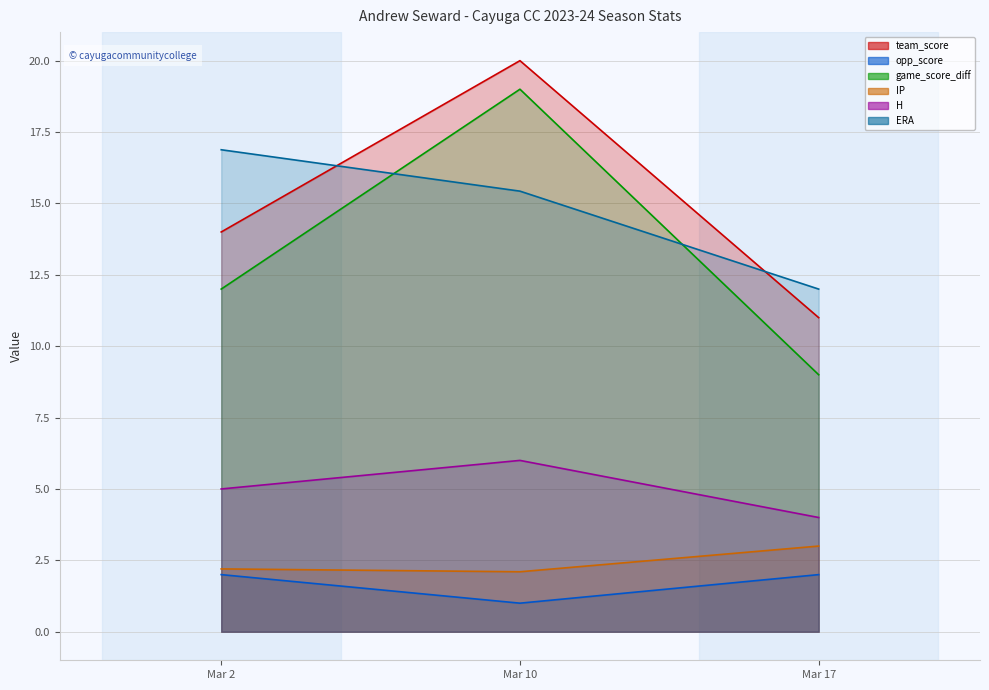

Which series has the largest total across all categories?

team_score